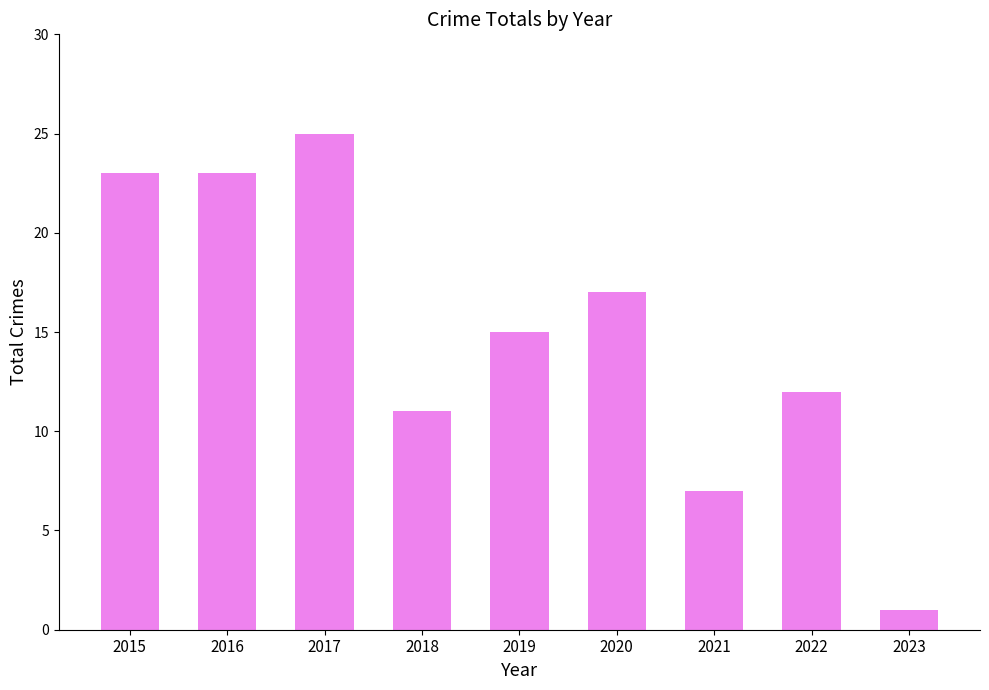

How many values are below 15?

4